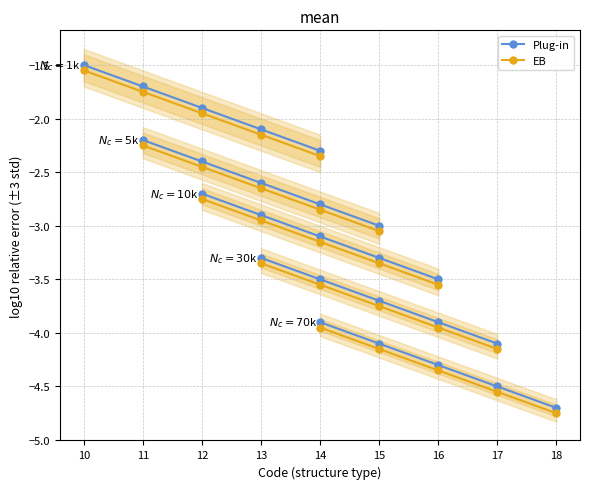

True or false: Plug-in and EB intersect in this chart.

False